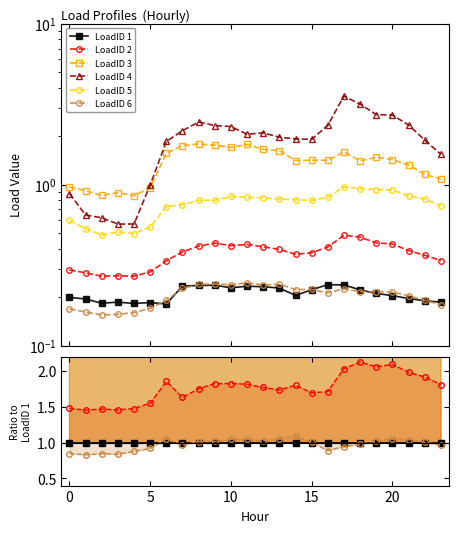

How many distinct data groups are displayed?

6